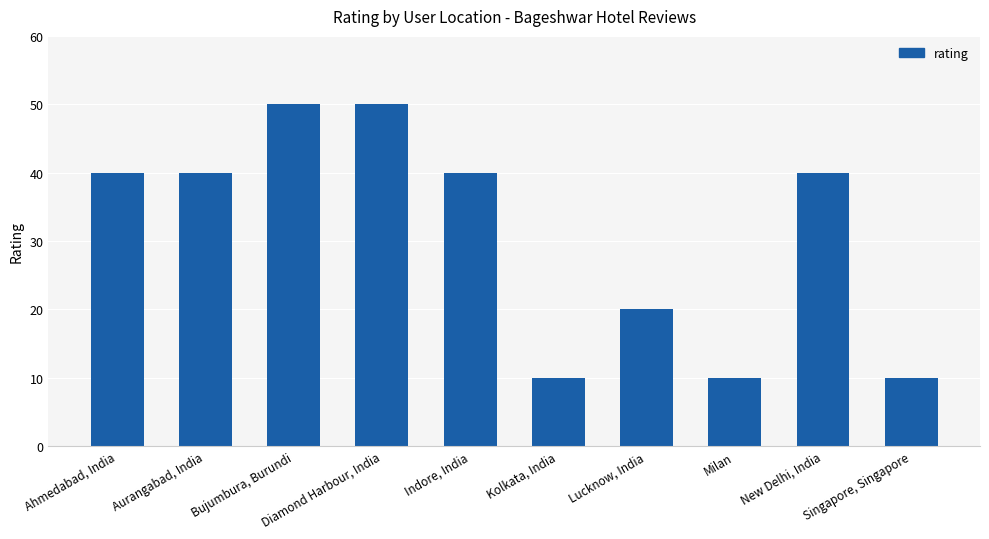

What is the maximum value shown in the chart?

50